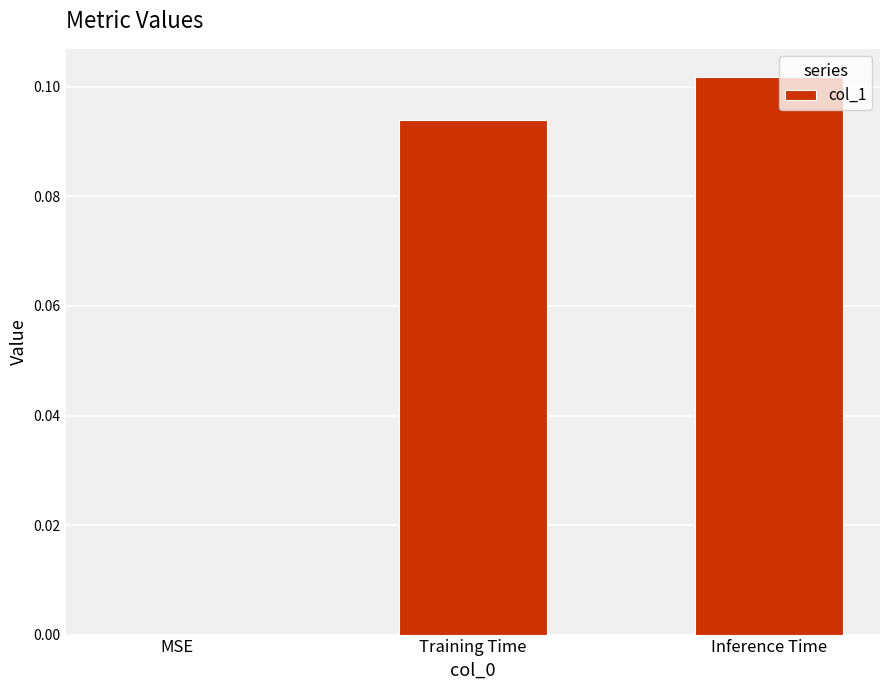

The chart shows a value of 0.2 at Inference Time. True or false?

False